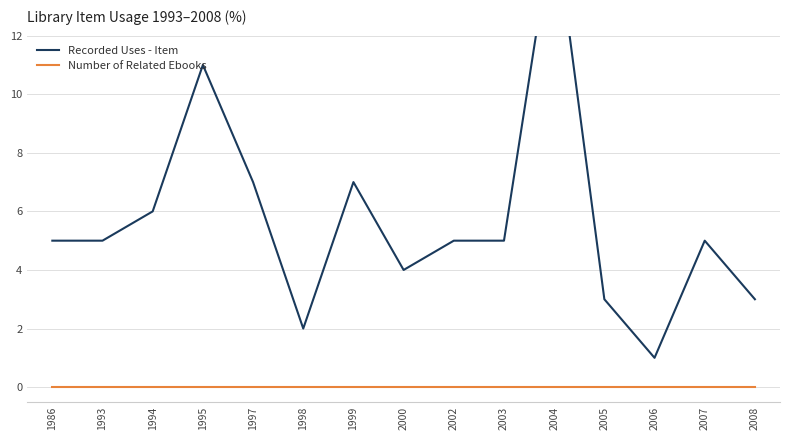

True or false: Number of Related Ebooks and Recorded Uses - Item intersect in this chart.

False